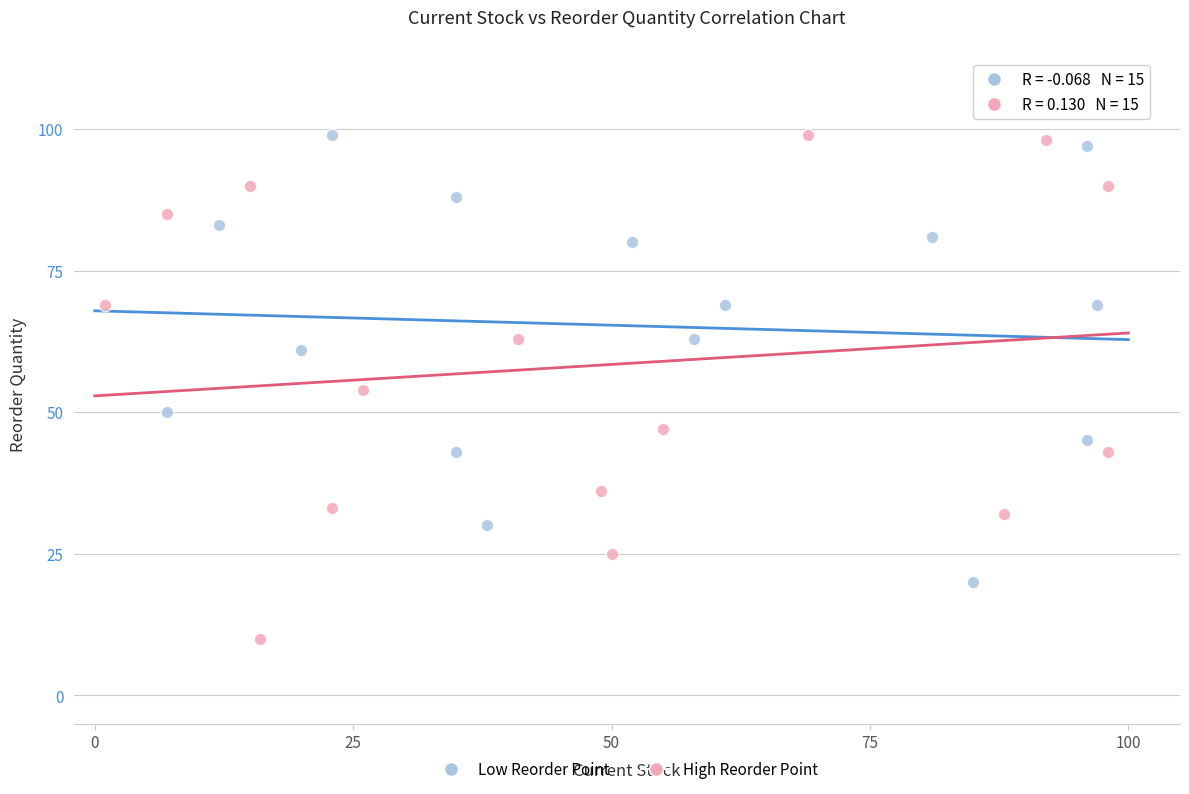

Which series reaches the minimum Y coordinate?

High Reorder Point